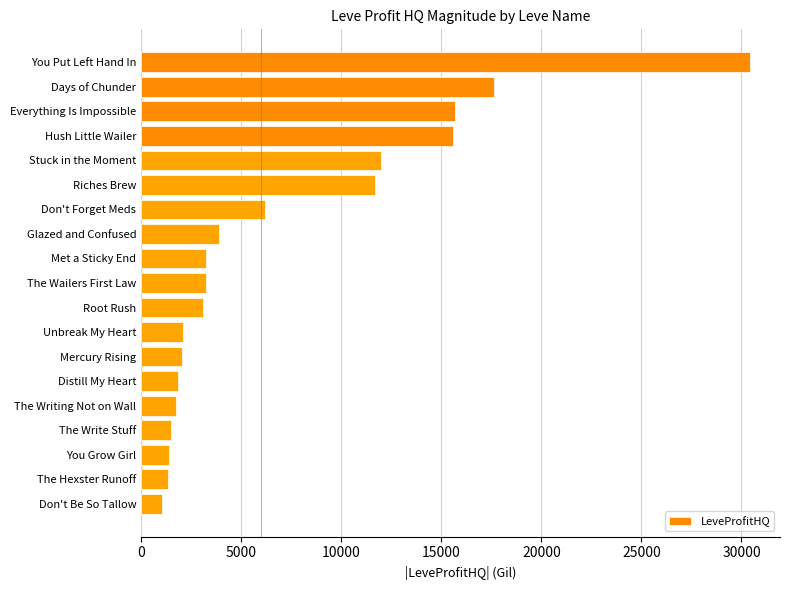

What is the label of the 7th bar from the top?

Don't Forget Meds